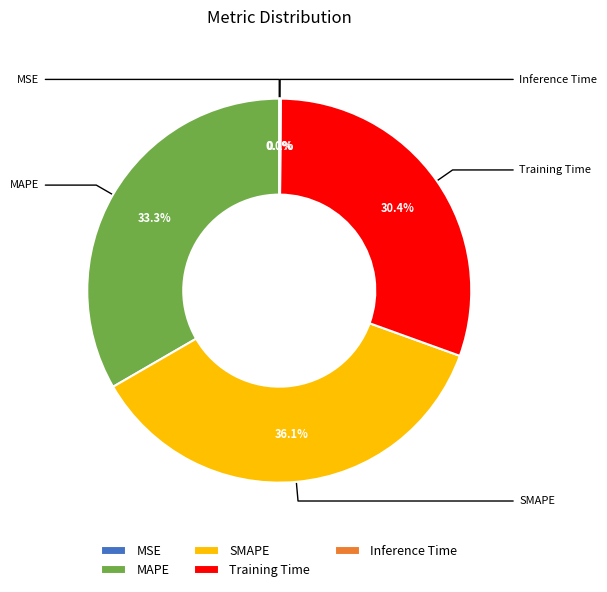

To the nearest percent, what portion does SMAPE represent?

36%